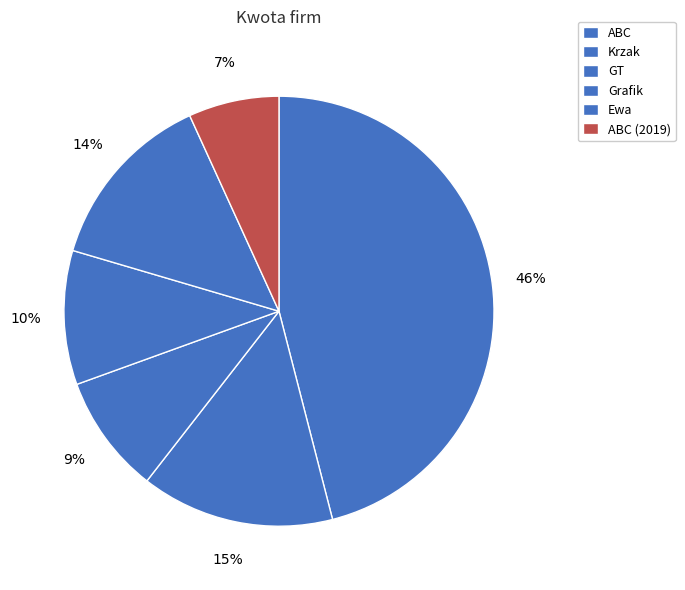

The ABC (2019) slice represents 7% of the pie. True or false?

True